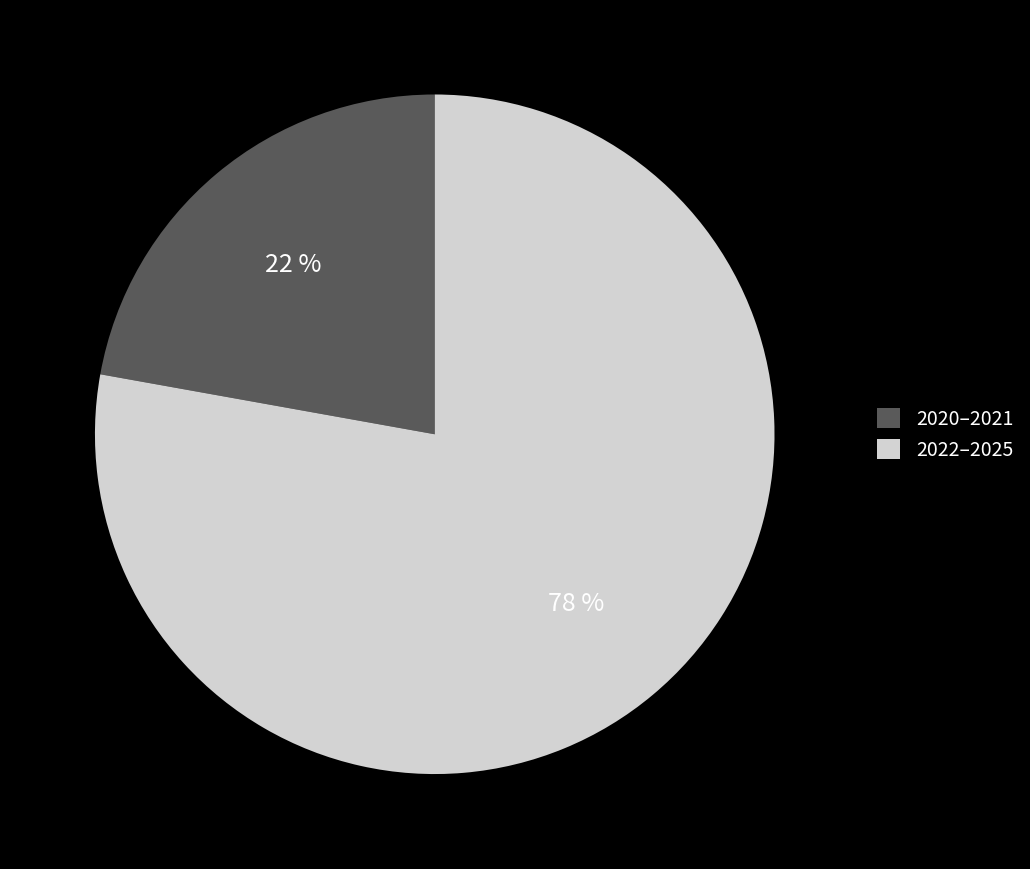

To the nearest percent, what is the average slice percentage?

50%